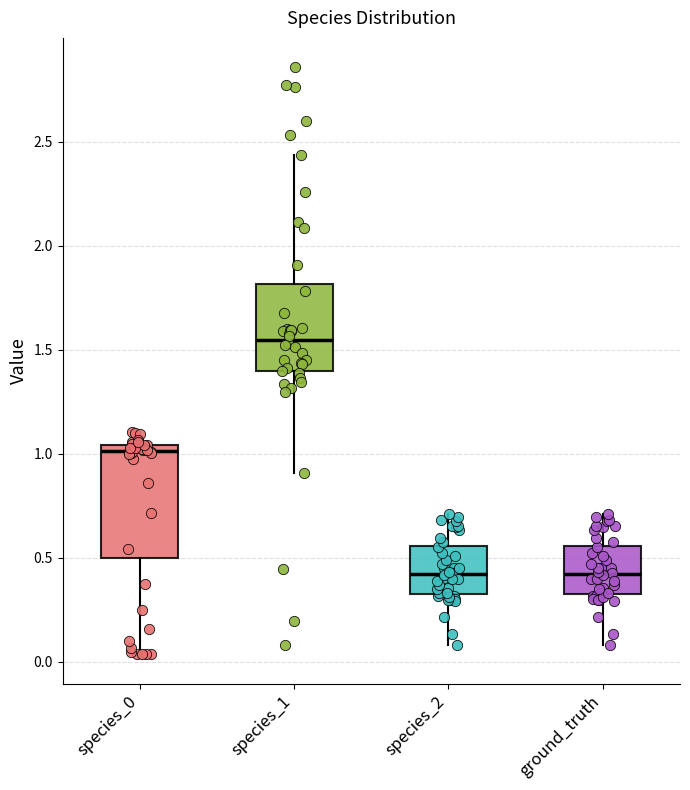

Which box is the tallest, from its lower edge to its upper edge?

species_0